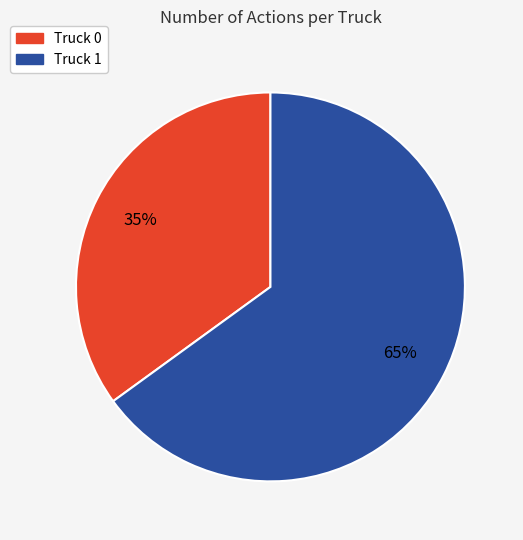

Is the sum of Truck 1 and Truck 0 greater than half?

Yes